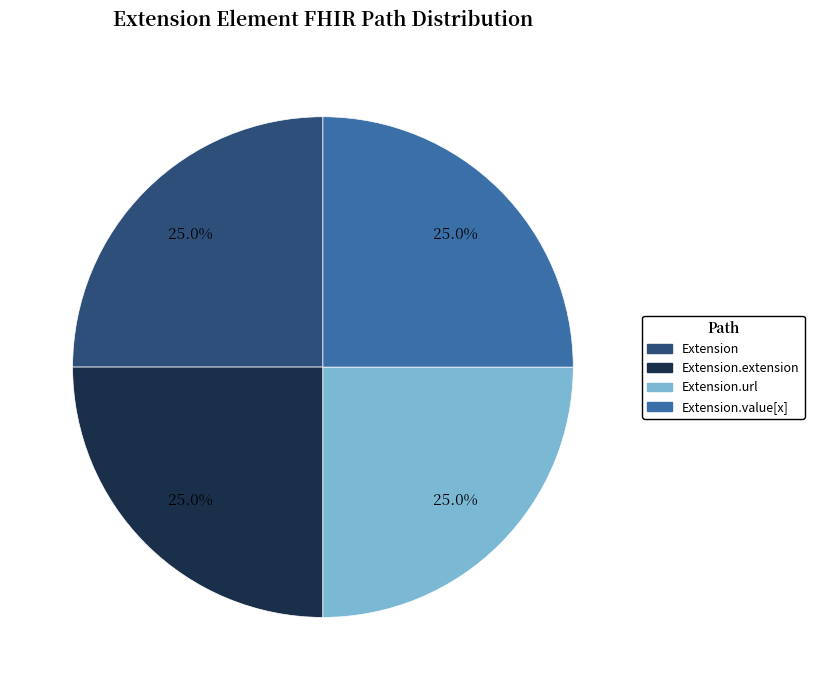

Count the number of slices in the pie.

4